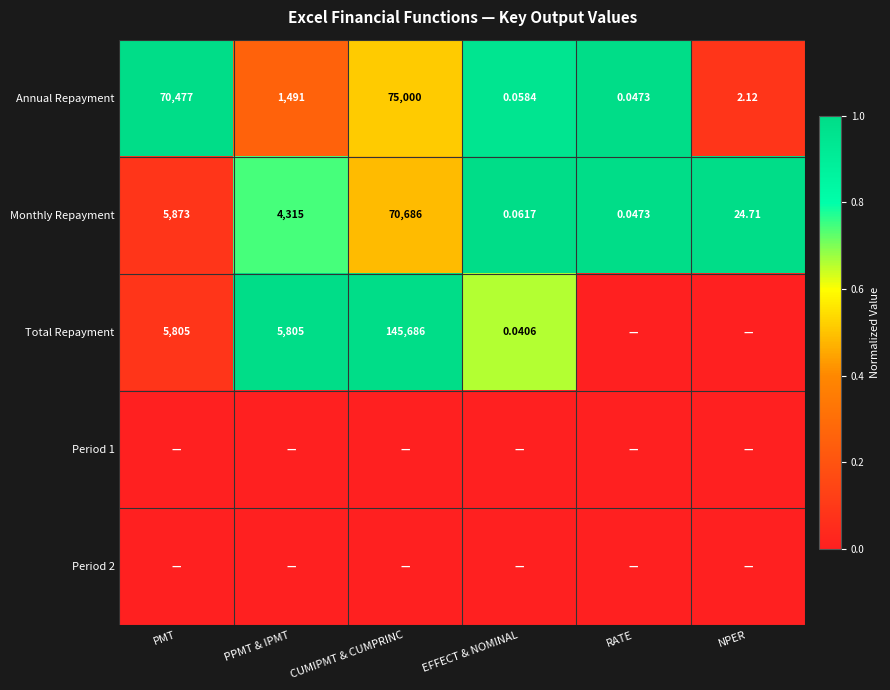

At which label does Monthly Repayment first exceed 4315?

PMT